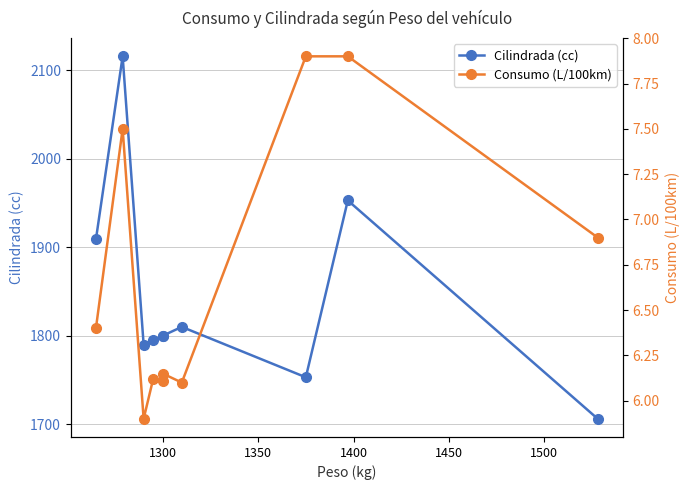

What is the maximum value shown in the chart?

2116.0